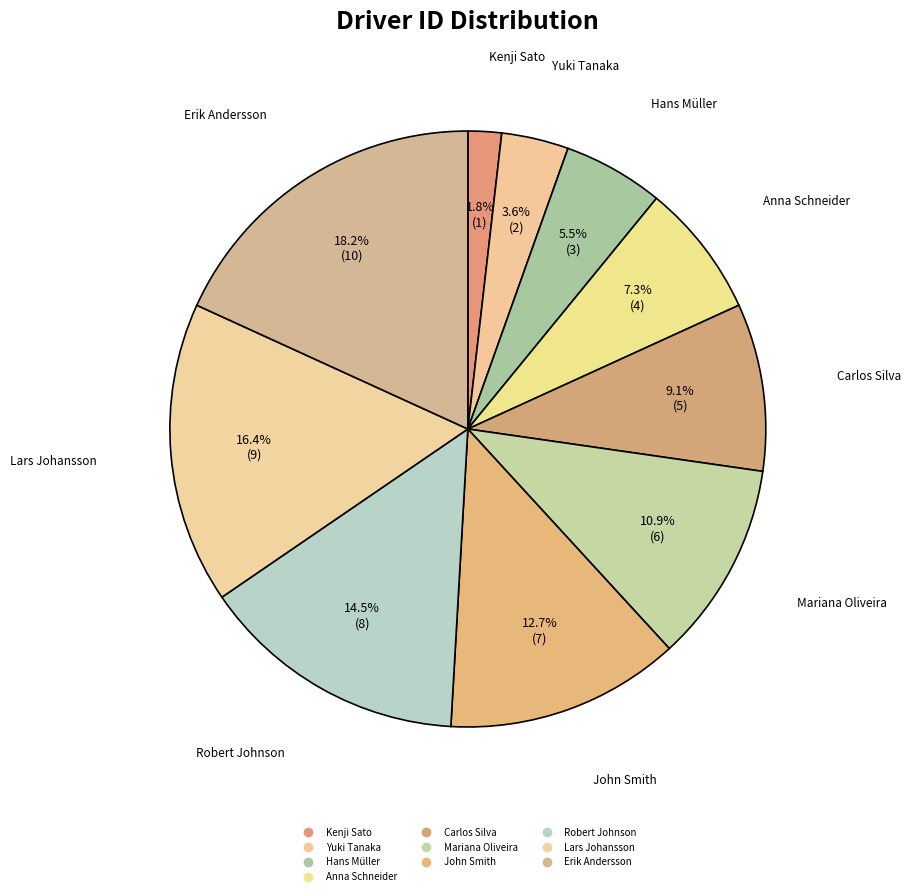

Is there a majority slice in this chart?

No